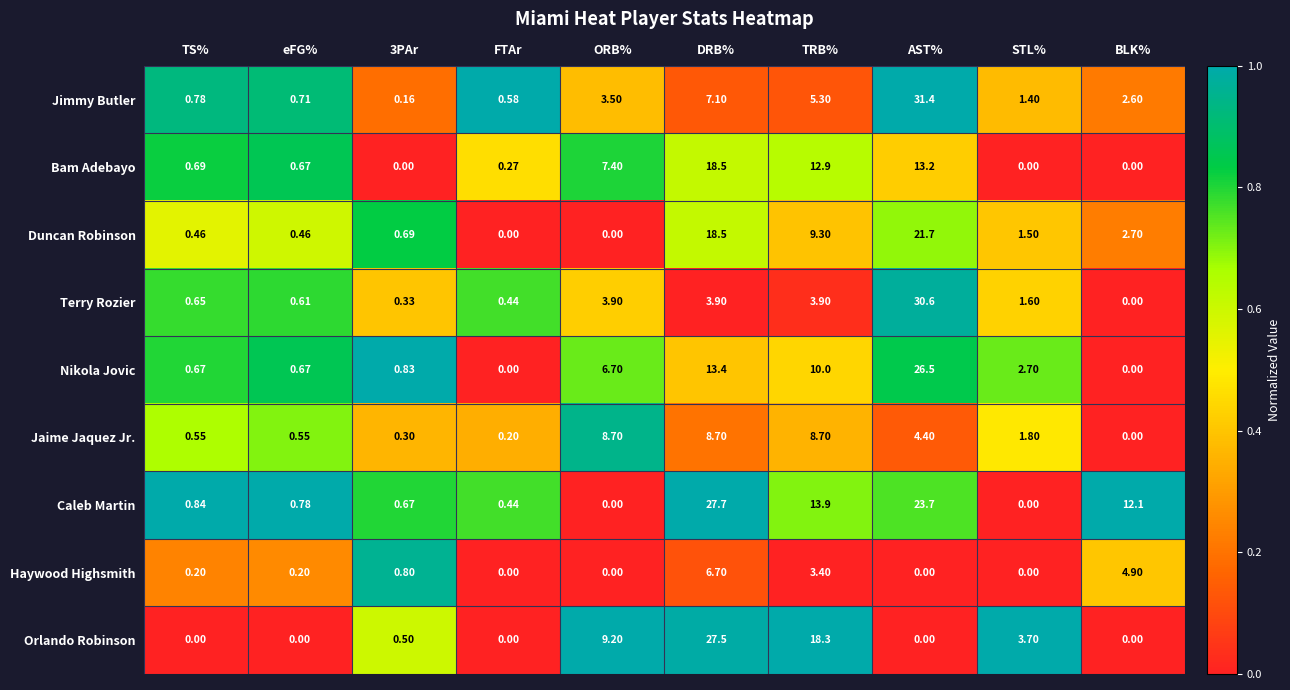

Which label corresponds to the largest value in the chart?

AST%